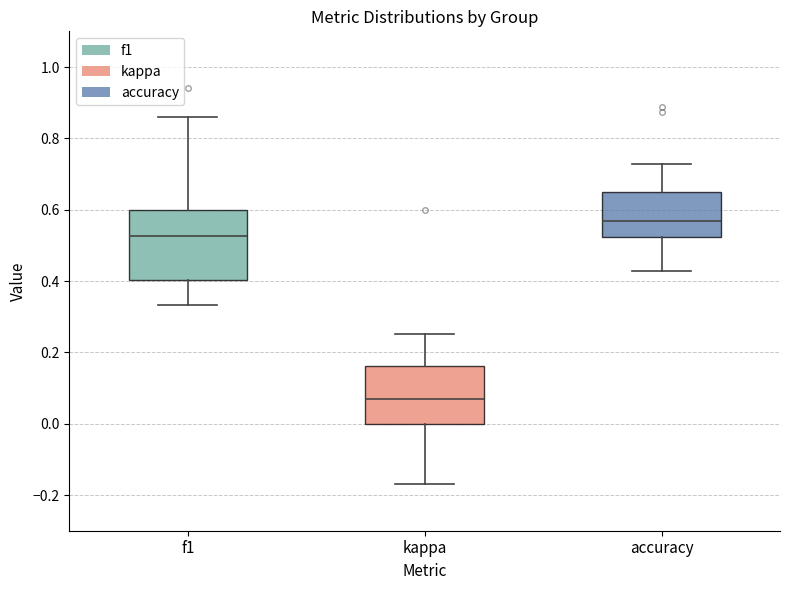

Reading left to right, read every box against the y-axis: the position of its median line, the range the box covers, and the ends of its whiskers. The values are not printed on the chart, so give them approximately, as read against the axis.

f1: median 0.52, box 0.40 to 0.60, whiskers 0.34 to 0.86
kappa: median 0.06, box 0.00 to 0.16, whiskers -0.18 to 0.26
accuracy: median 0.56, box 0.52 to 0.64, whiskers 0.42 to 0.72